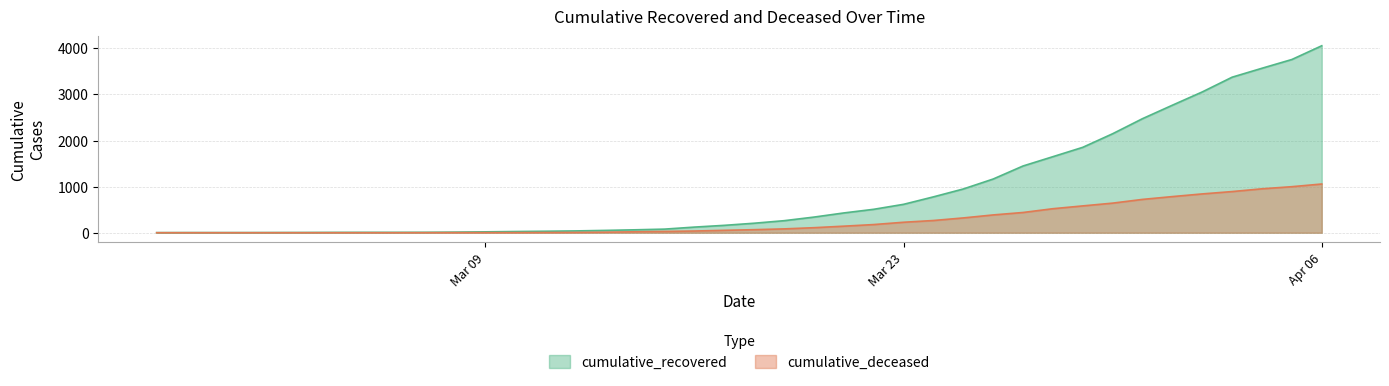

What is the difference between the cumulative_recovered values at 2020-04-01 and 2020-03-21?

2338